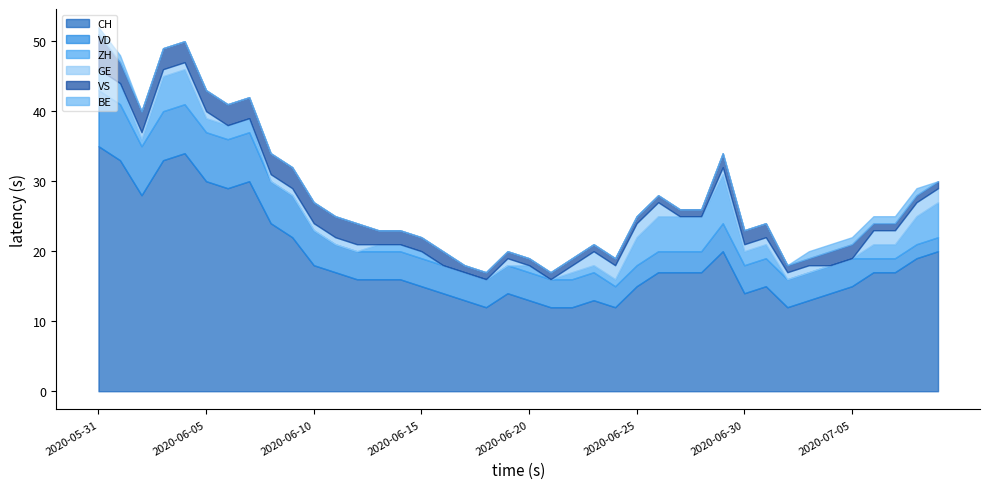

Does the chart have visible grid lines?

No